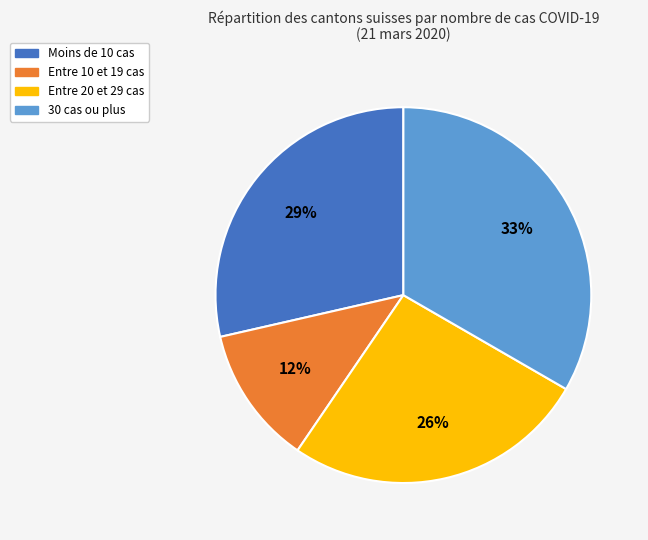

To the nearest percent, what is the average slice percentage?

25%